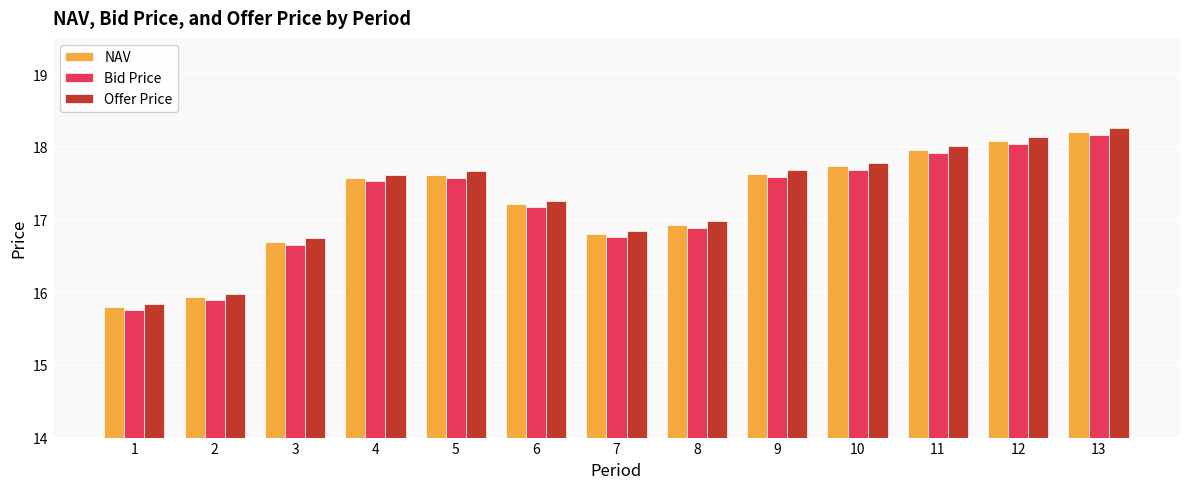

What is the value of the NAV bar at the 9th from the left?

17.6